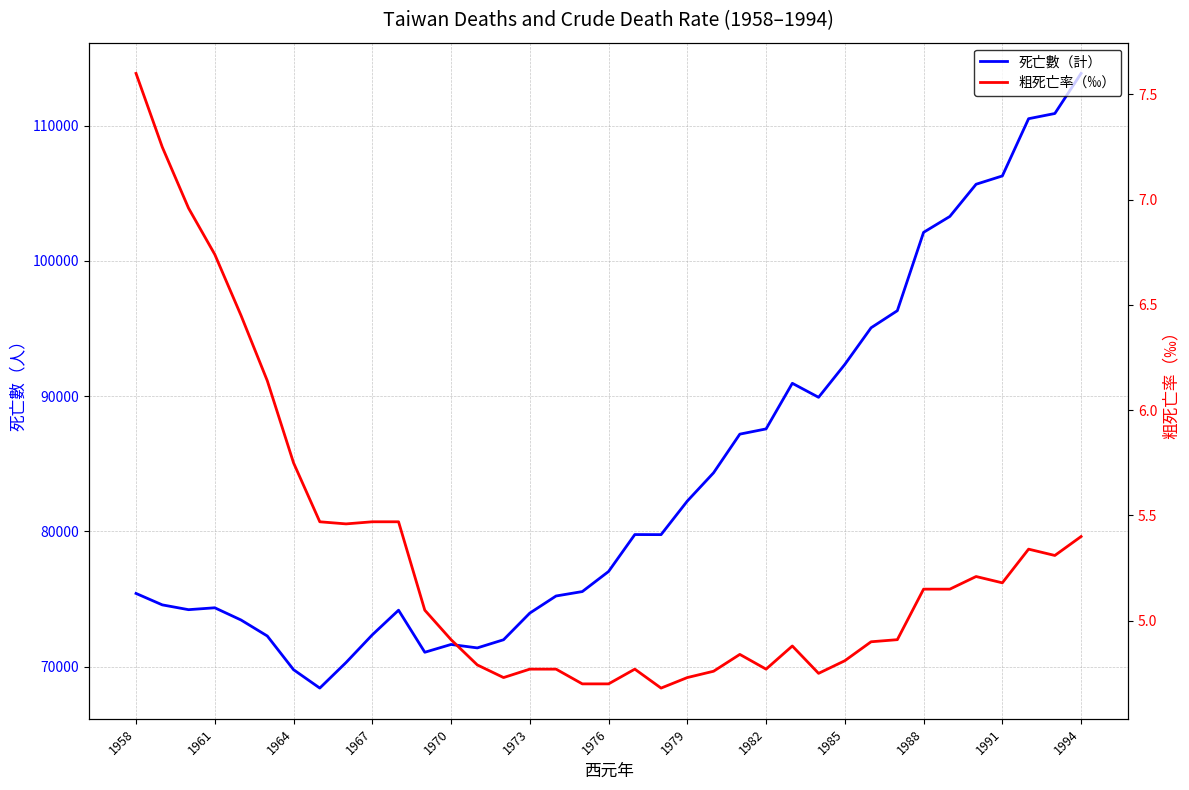

What is the average value of the 粗死亡率（‰） series?

5.3